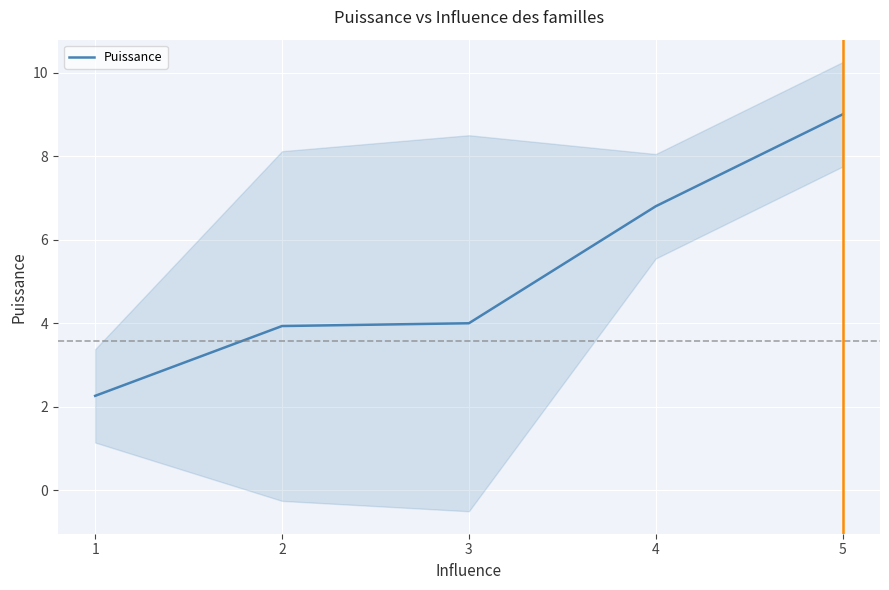

Count the number of values greater than 4.

2